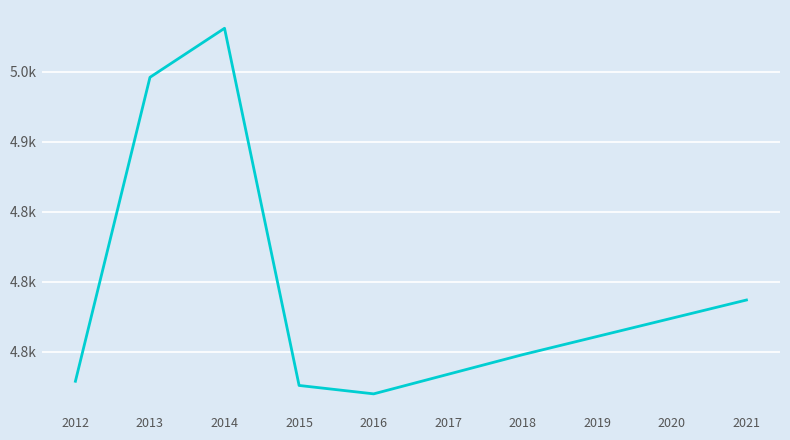

Does the chart have visible grid lines?

Yes